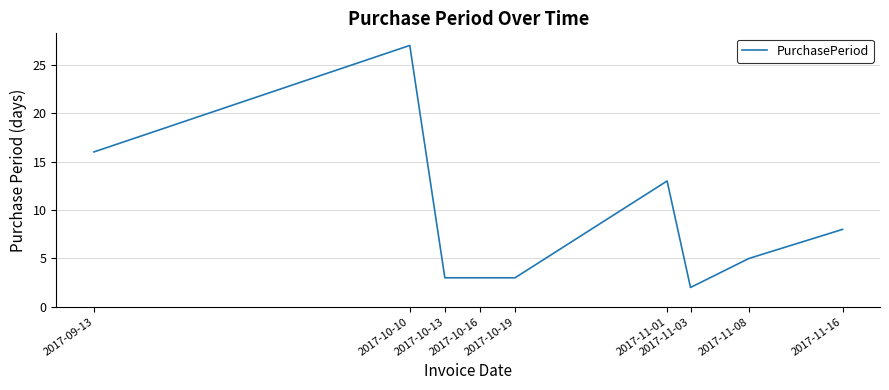

Read the value at 2017-11-16.

8